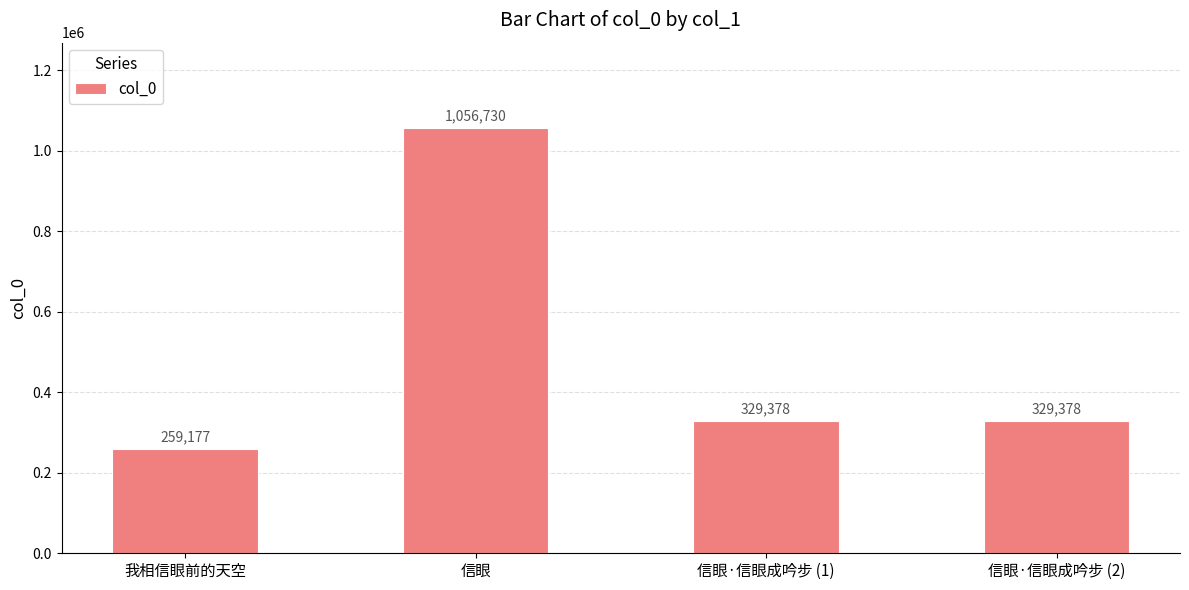

Reading left to right, list all the values displayed in this chart.

259177	1056730	329378	329378